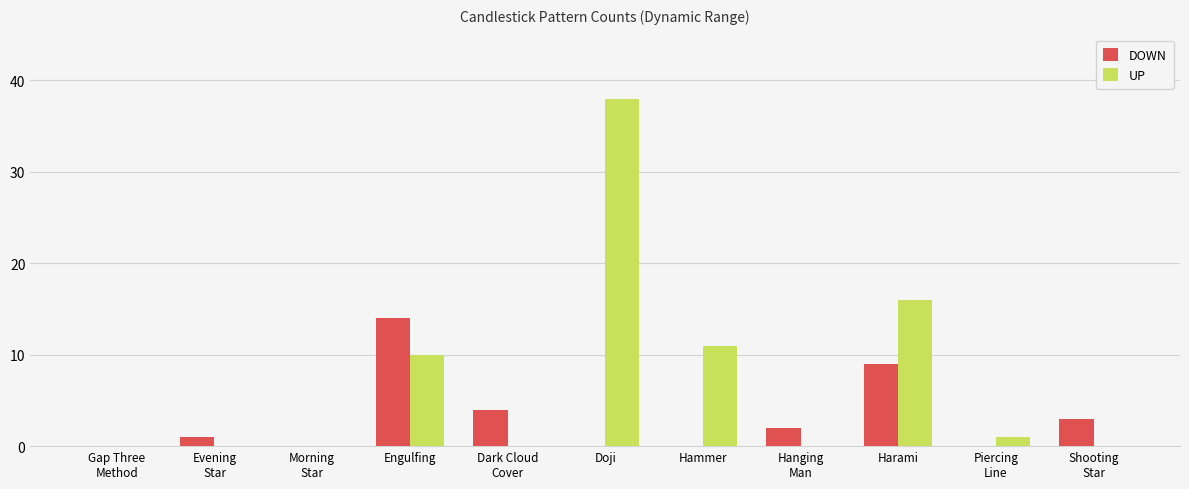

True or false: UP has a value of 0 at Gap Three
Method.

True